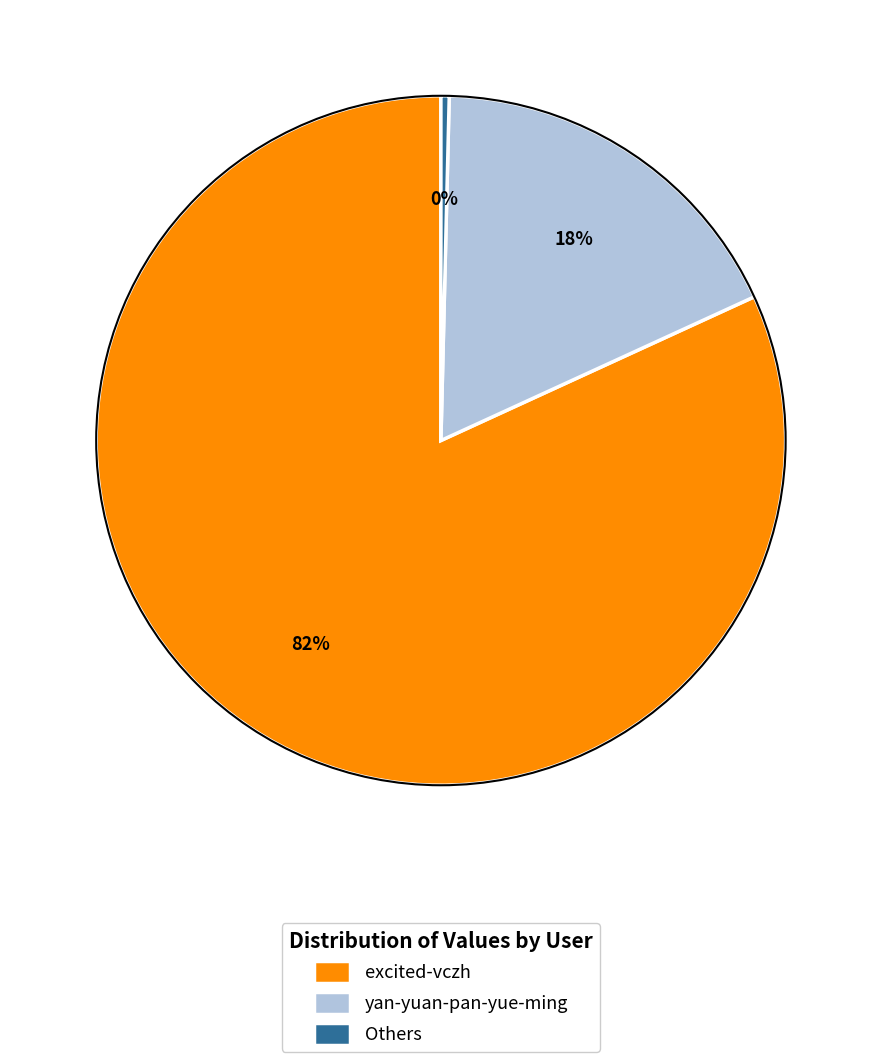

Count the number of slices in the pie.

3